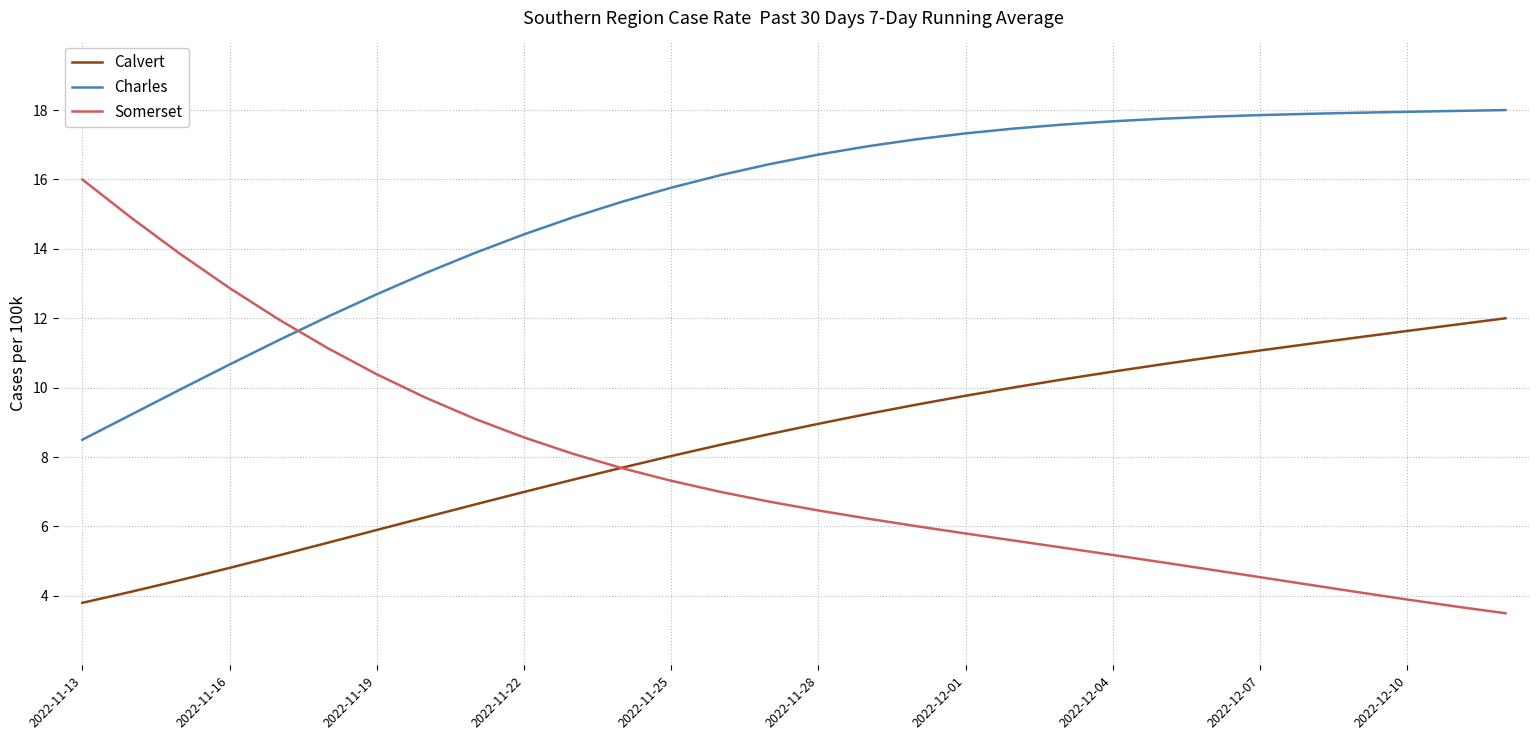

How many categories are shown in the chart?

30